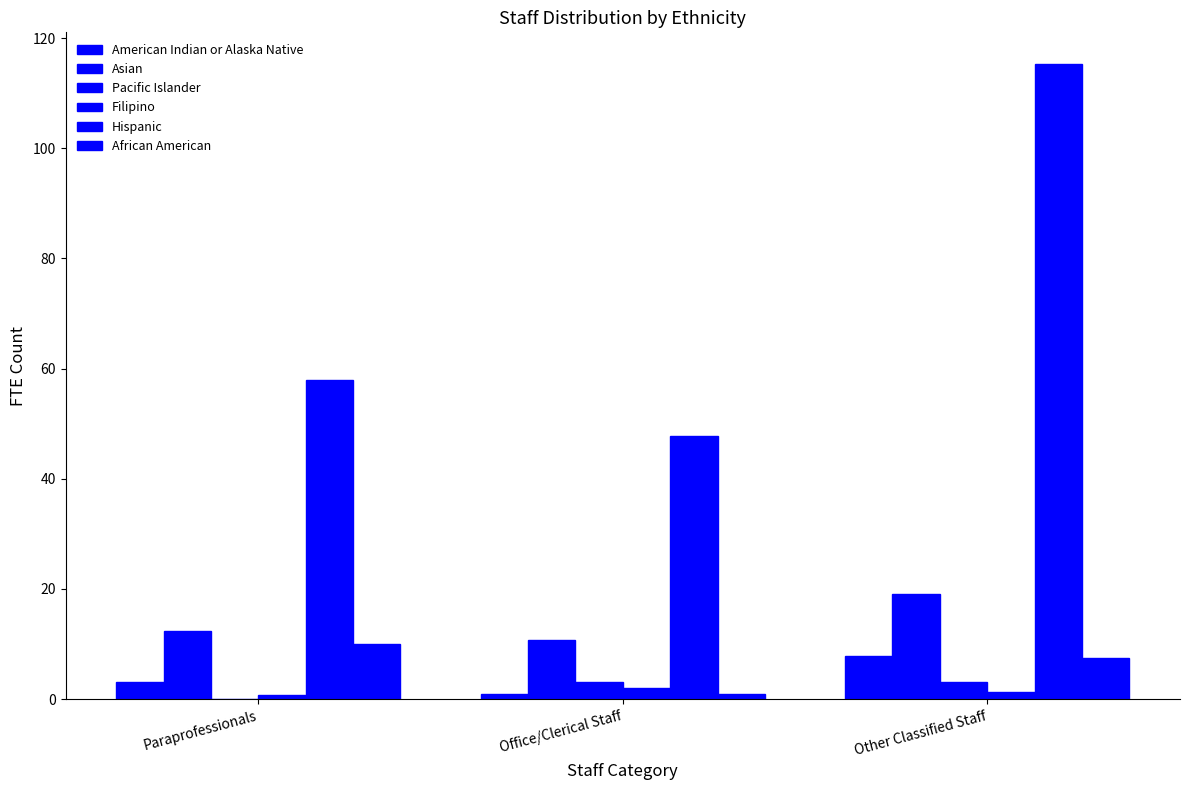

How many Filipino values are between 0 and 2?

3